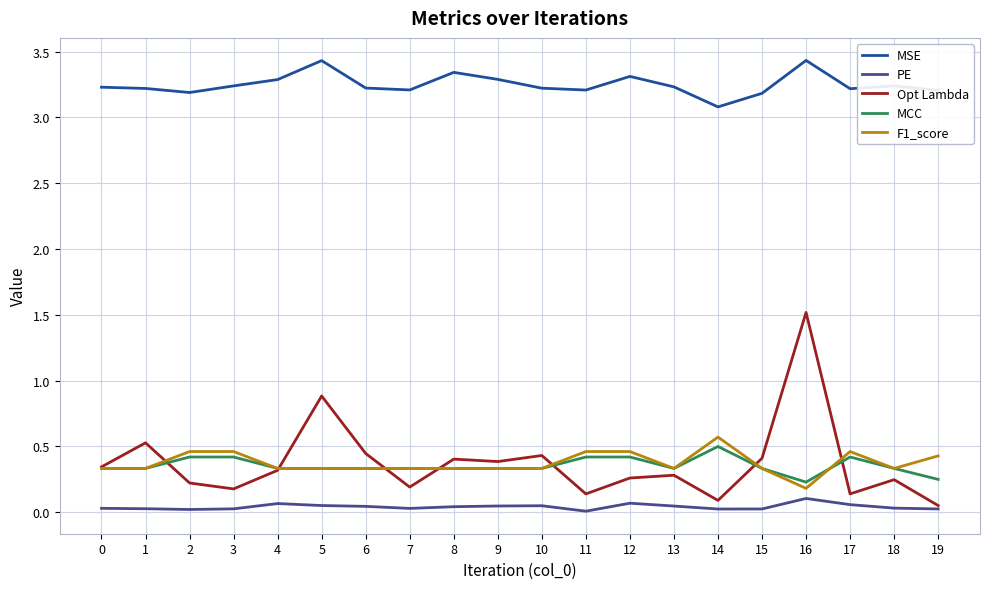

True or false: MSE and PE cross at least once.

False